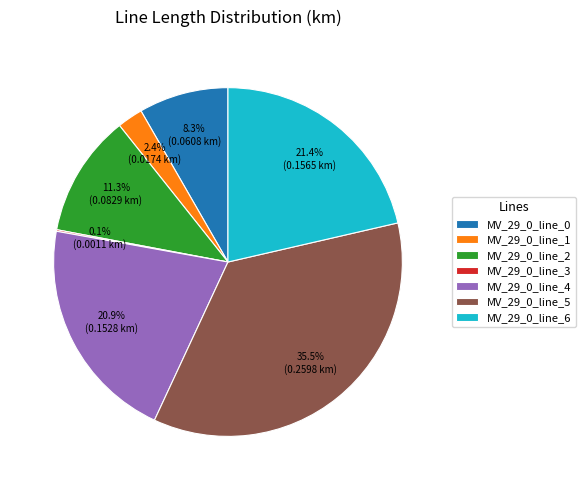

What percentage is the MV_29_0_line_4 slice, to the nearest percent?

21%